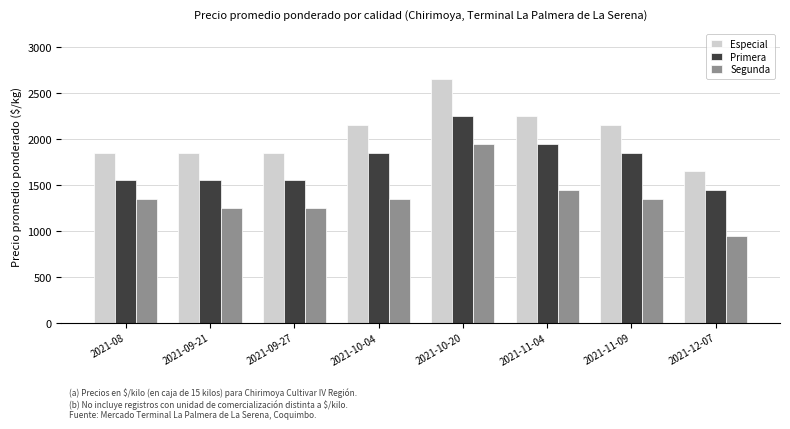

At how many categories does at least one series exceed 1744?

7